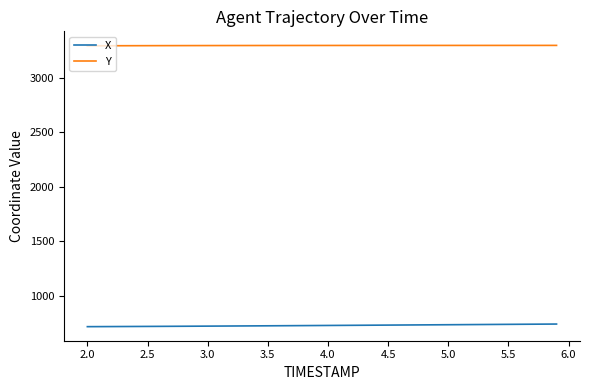

What is the sum of all Y values?

131870.0